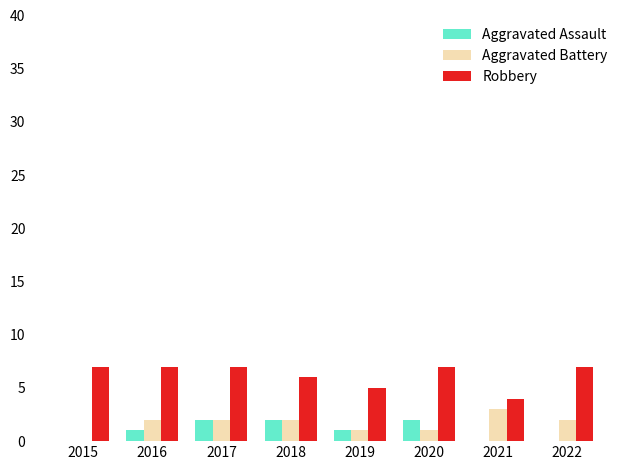

Which series has the largest total across all categories?

Robbery